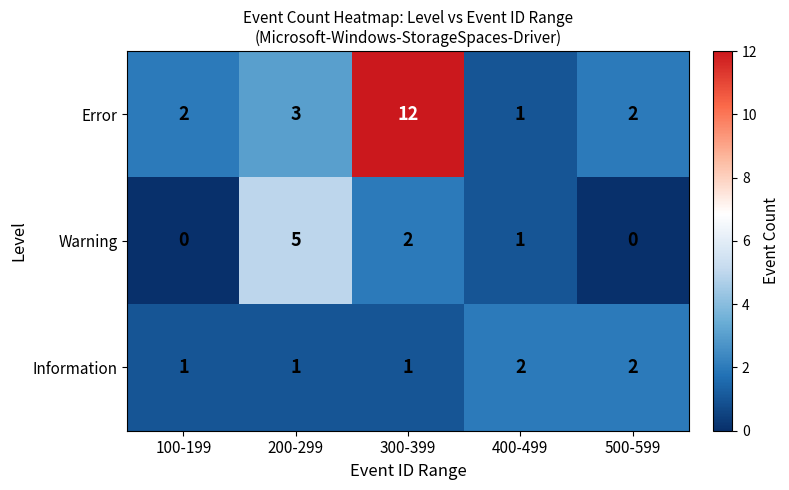

The value of Information at 300-399 is 1. True or false?

True